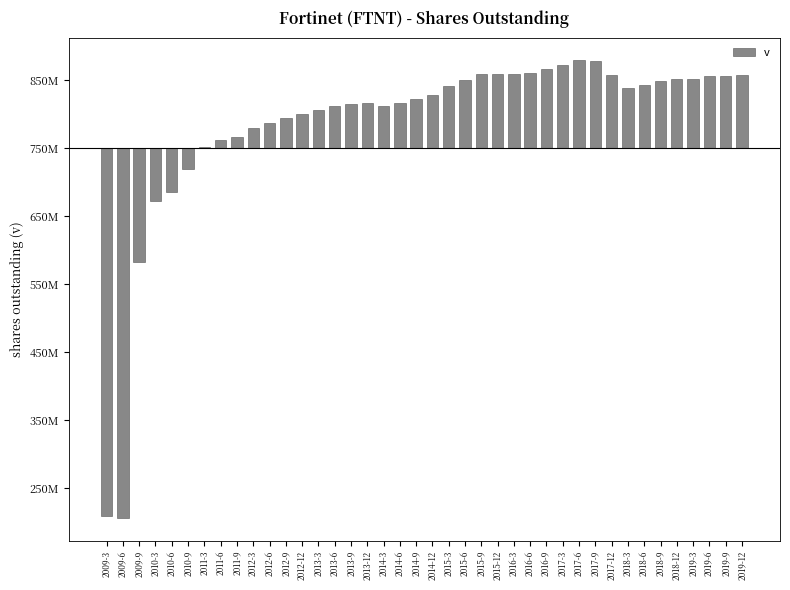

What is the greatest value displayed?

128705000